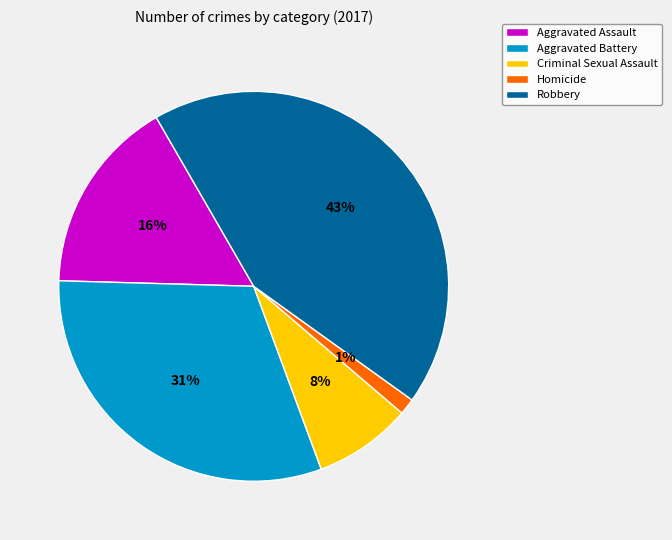

How many slices are in this pie chart?

5